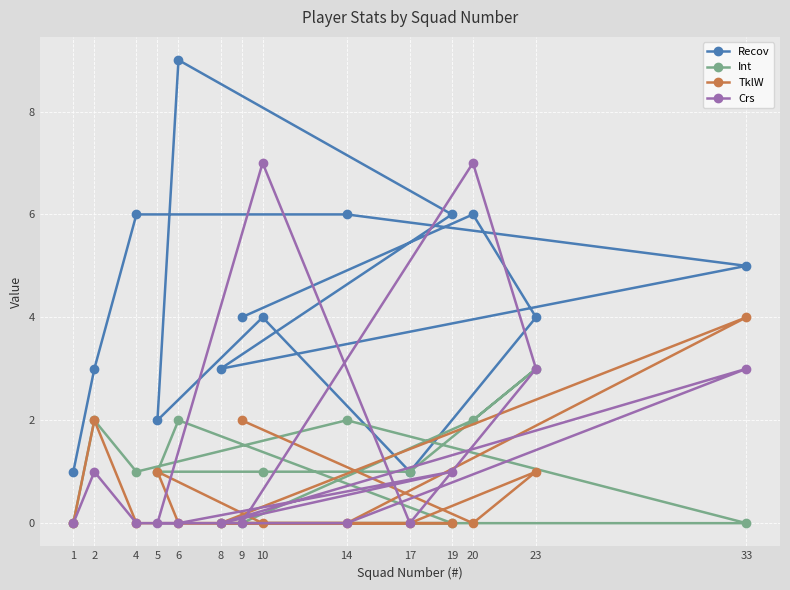

True or false: TklW and Recov intersect in this chart.

False